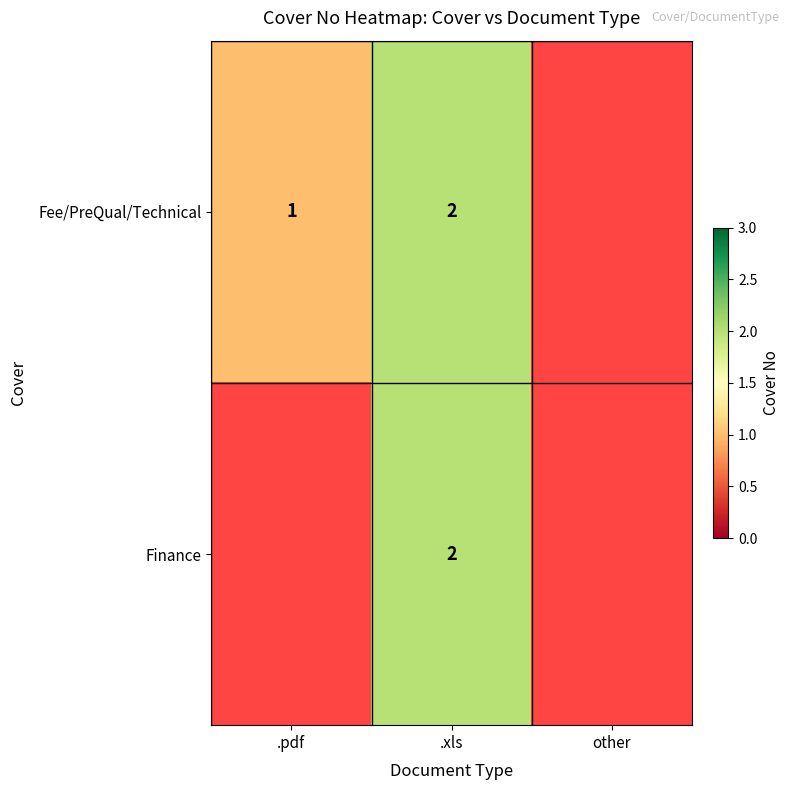

Is it true that Fee/PreQual/Technical equals 1 at .xls?

False